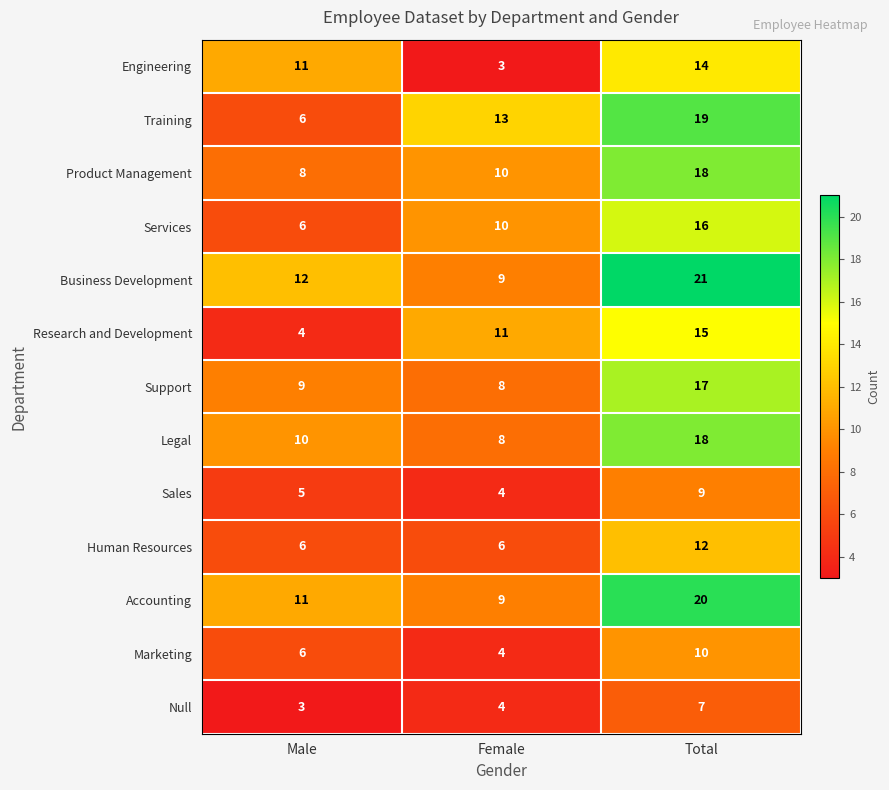

What is the smallest value displayed?

3